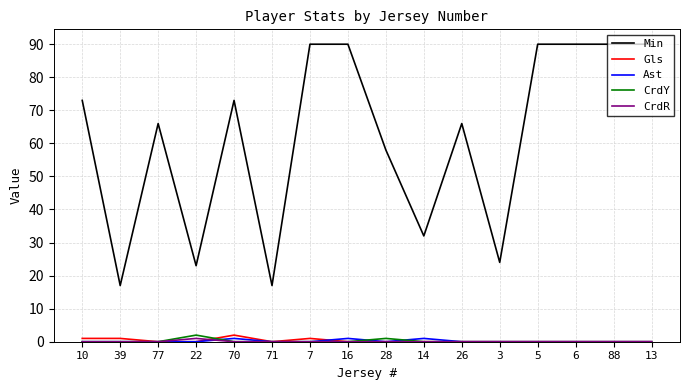

What is the total value across all series at 6?

90